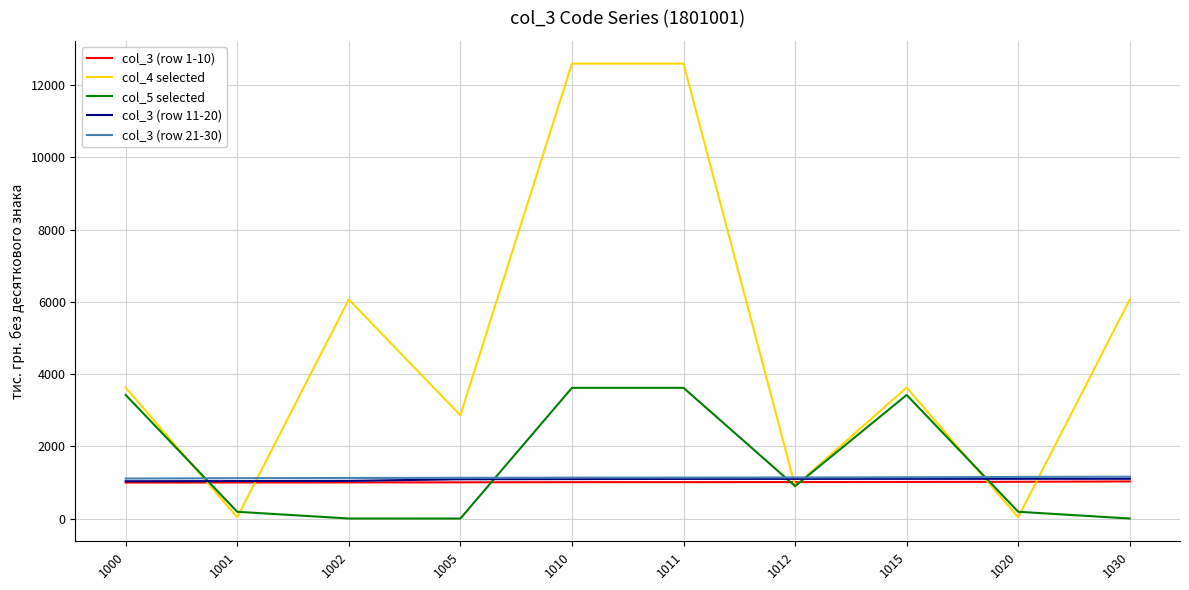

Which series has the widest spread of values?

col_4 selected